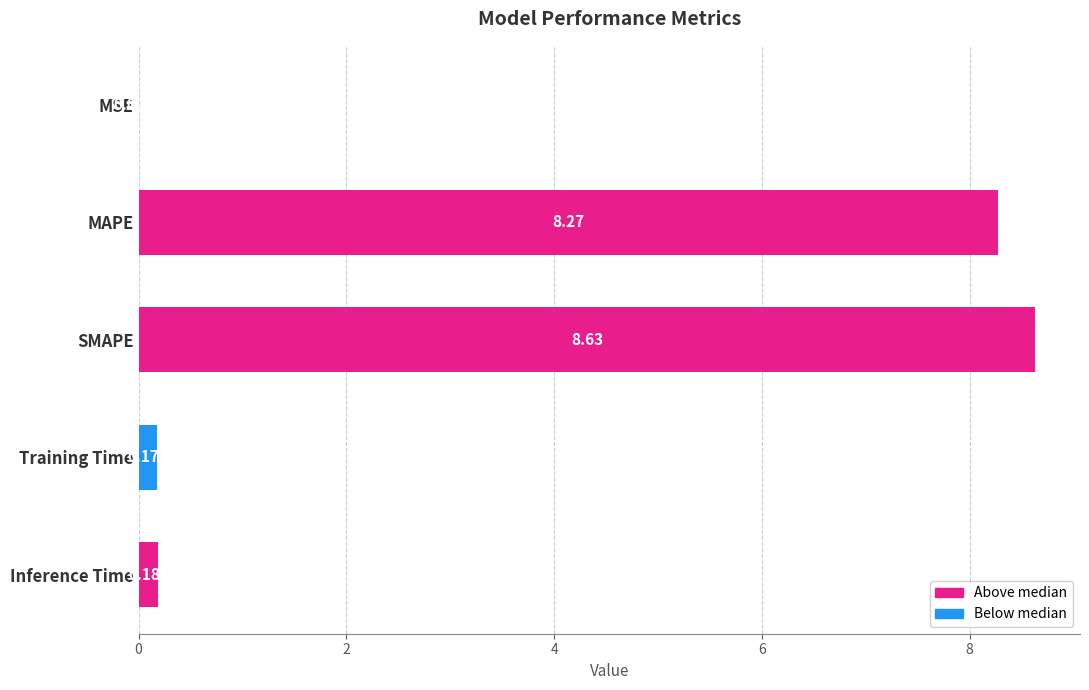

Between MSE and MAPE, which is larger?

MAPE